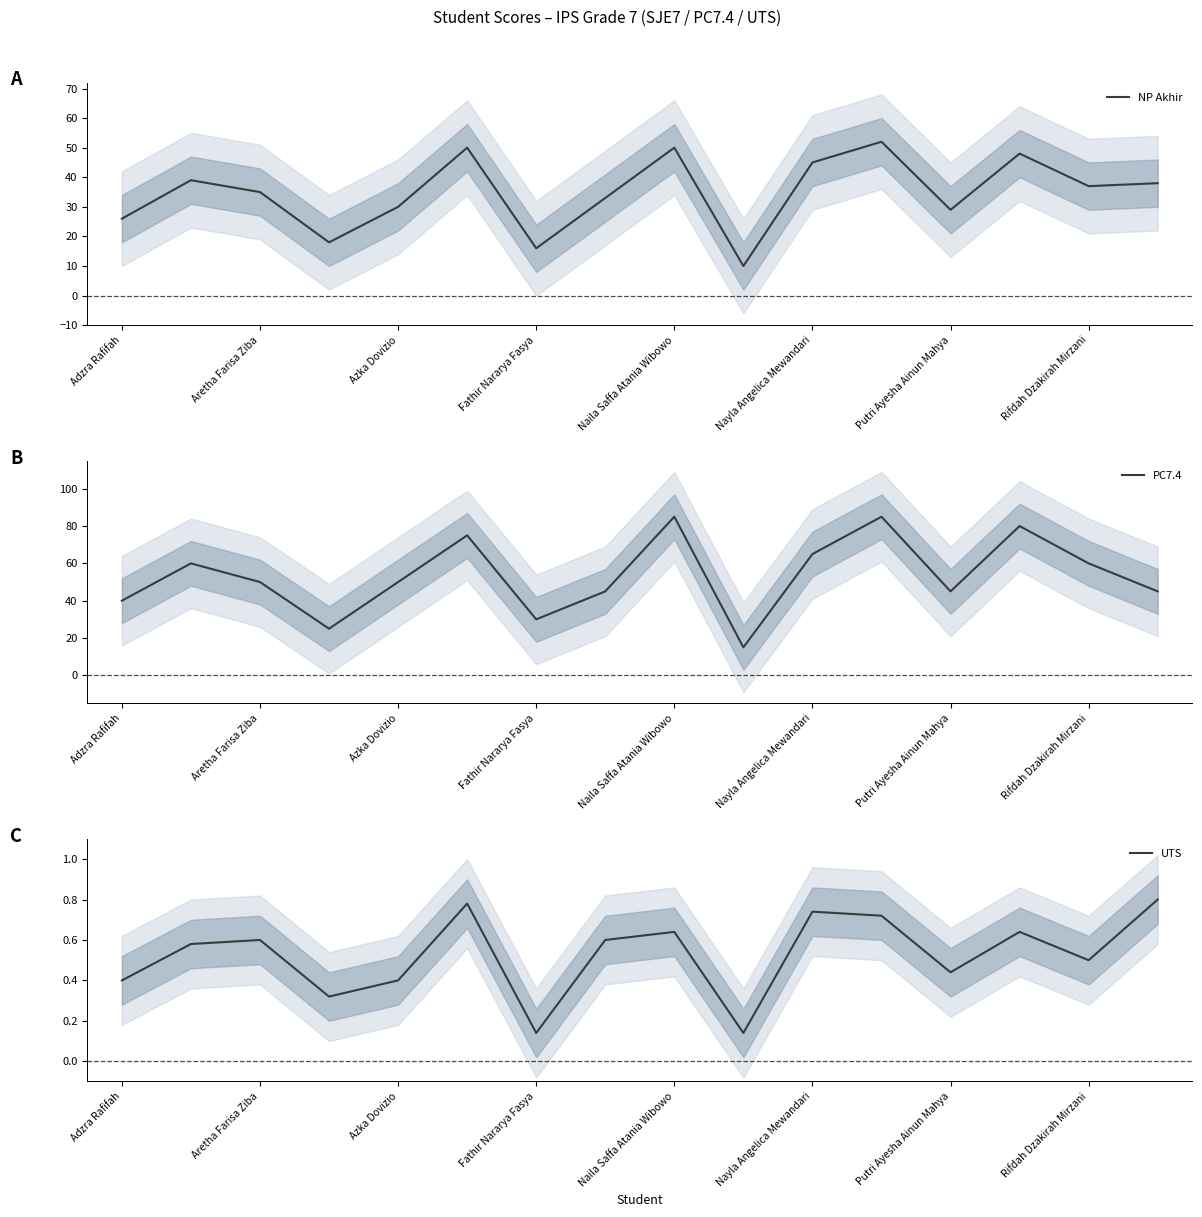

At how many categories does at least one series exceed 36?

13